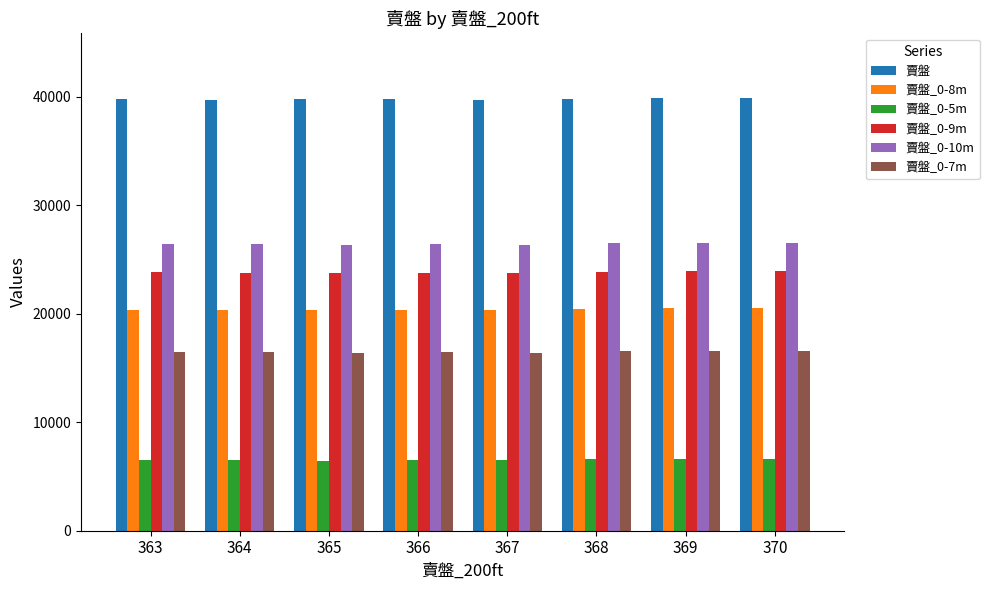

What is the difference between the maximum and second lowest values in the 賣盤_0-7m series?

173.0